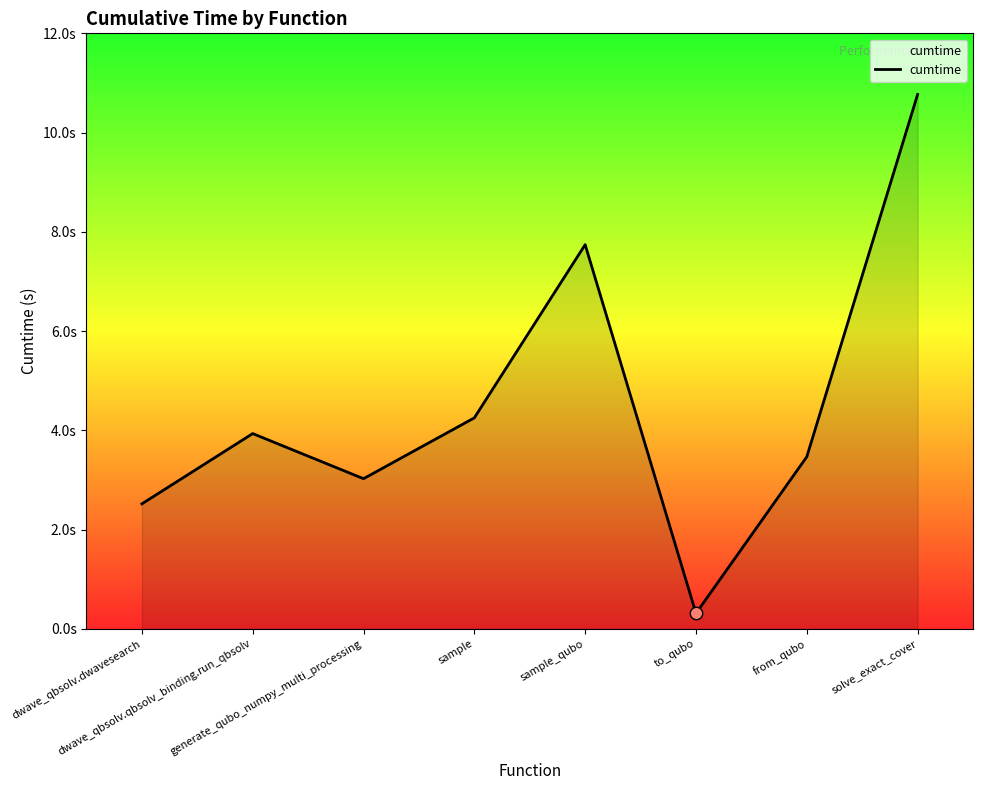

Does the chart have visible grid lines?

No